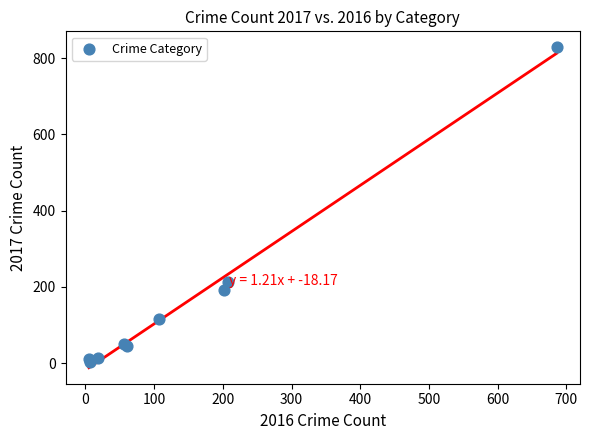

What Y value in the scatter plot is closest to 415?

213